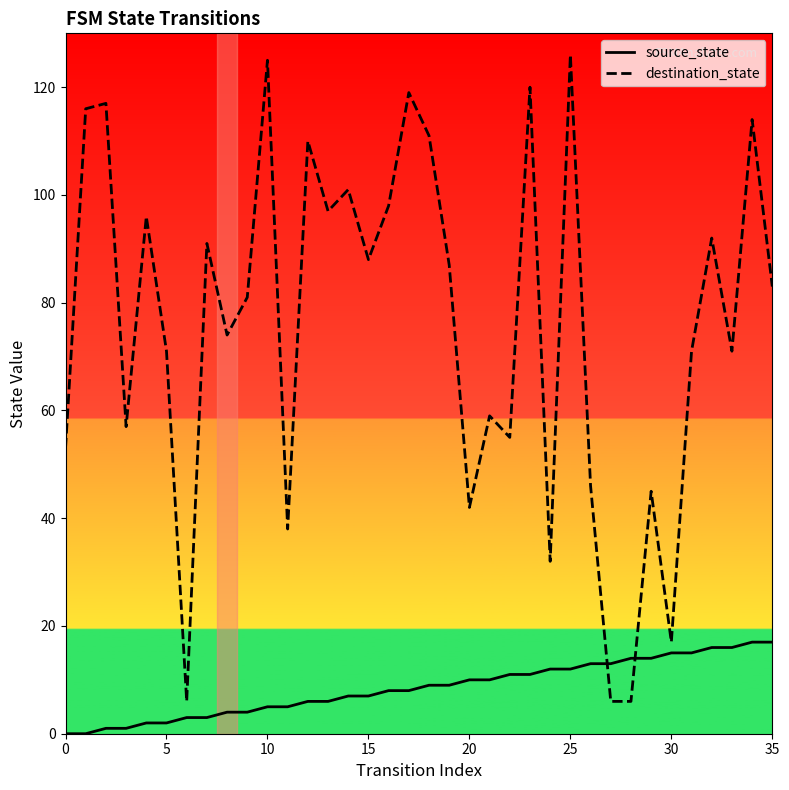

Rank the series by their average value, from lowest to highest.

source_state, destination_state